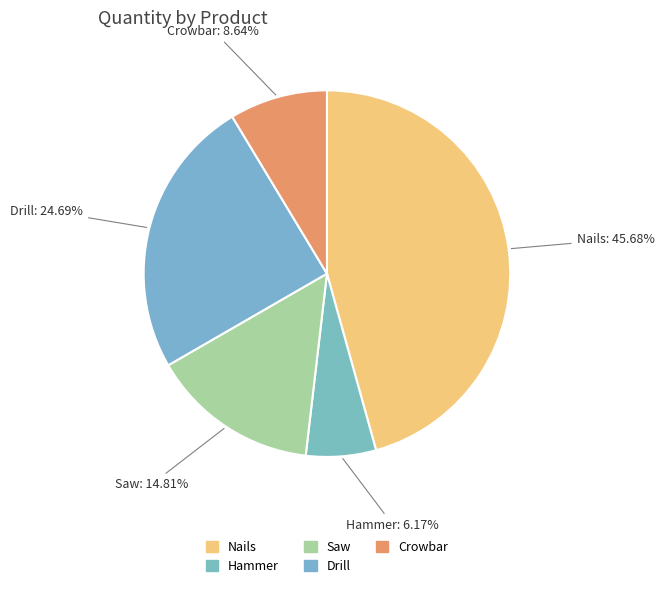

Does any single category account for the majority?

No